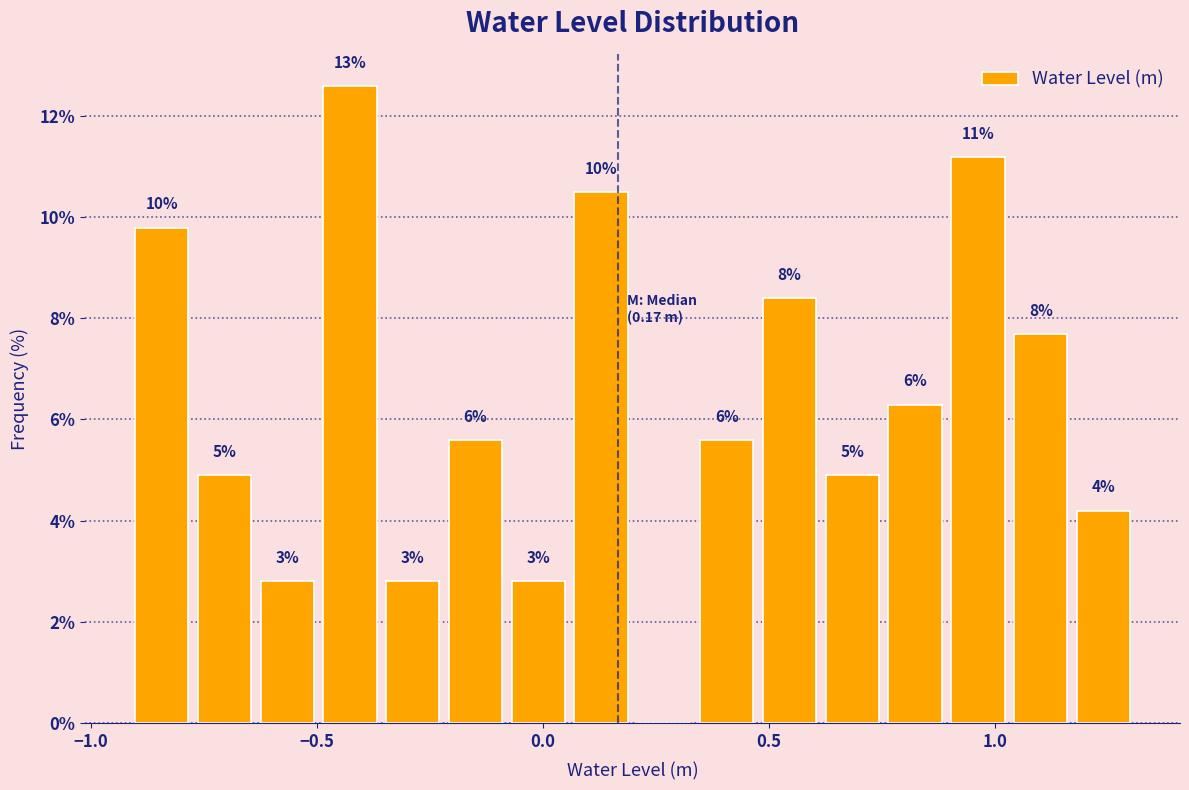

Around what value on the x-axis is the tallest bar? Give the approximate position of its centre, as read against the axis.

-0.45